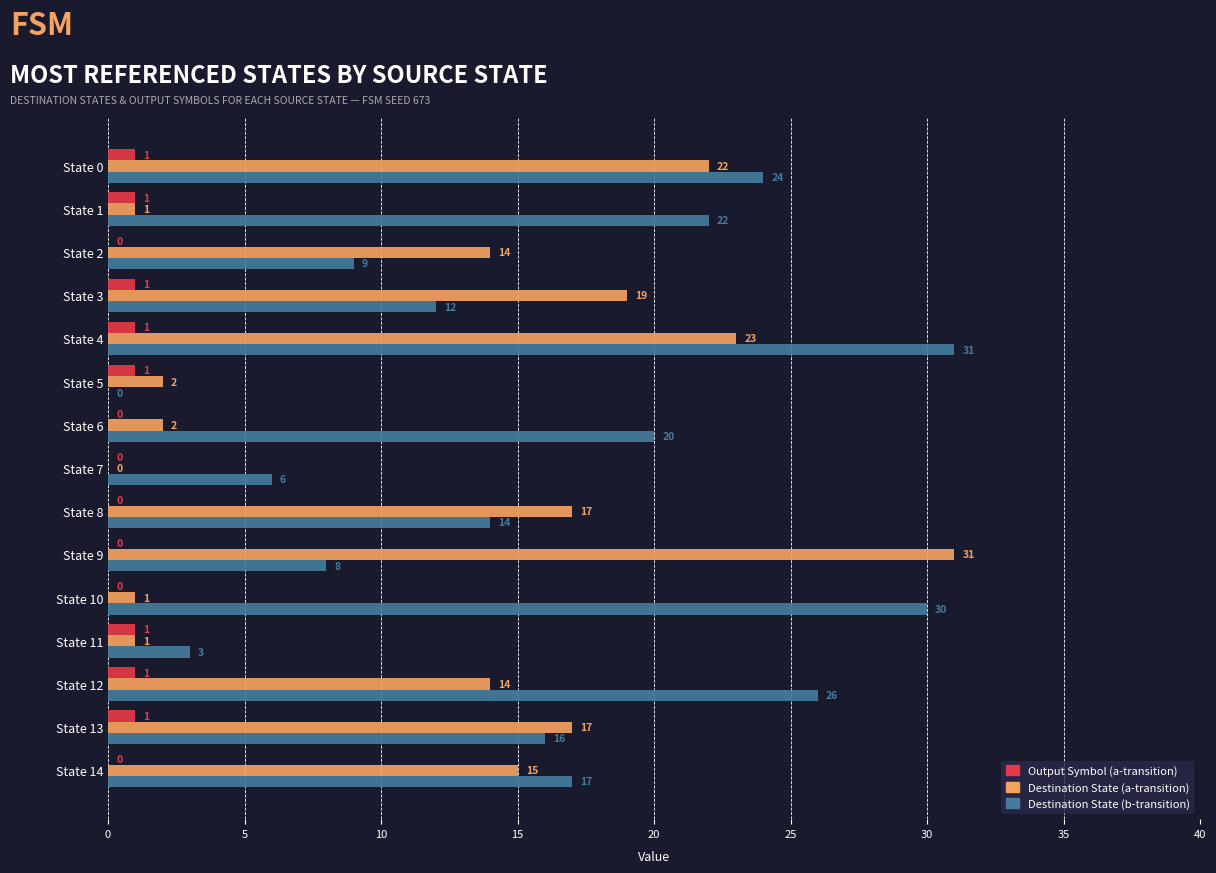

What is the sum of all Destination State (b-transition) values?

238